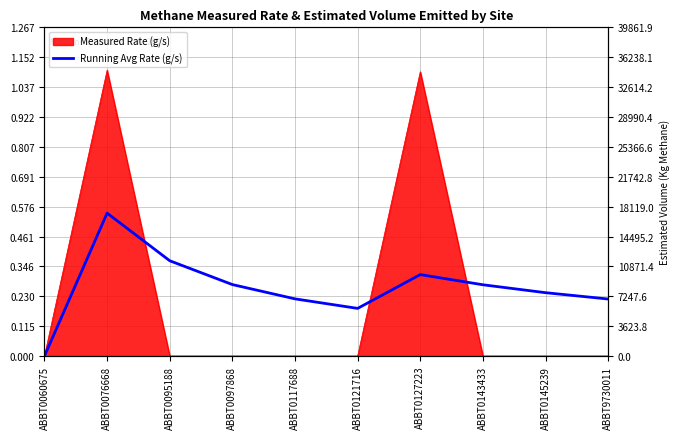

At which category does the data reach its first local valley?

ABBT0121716